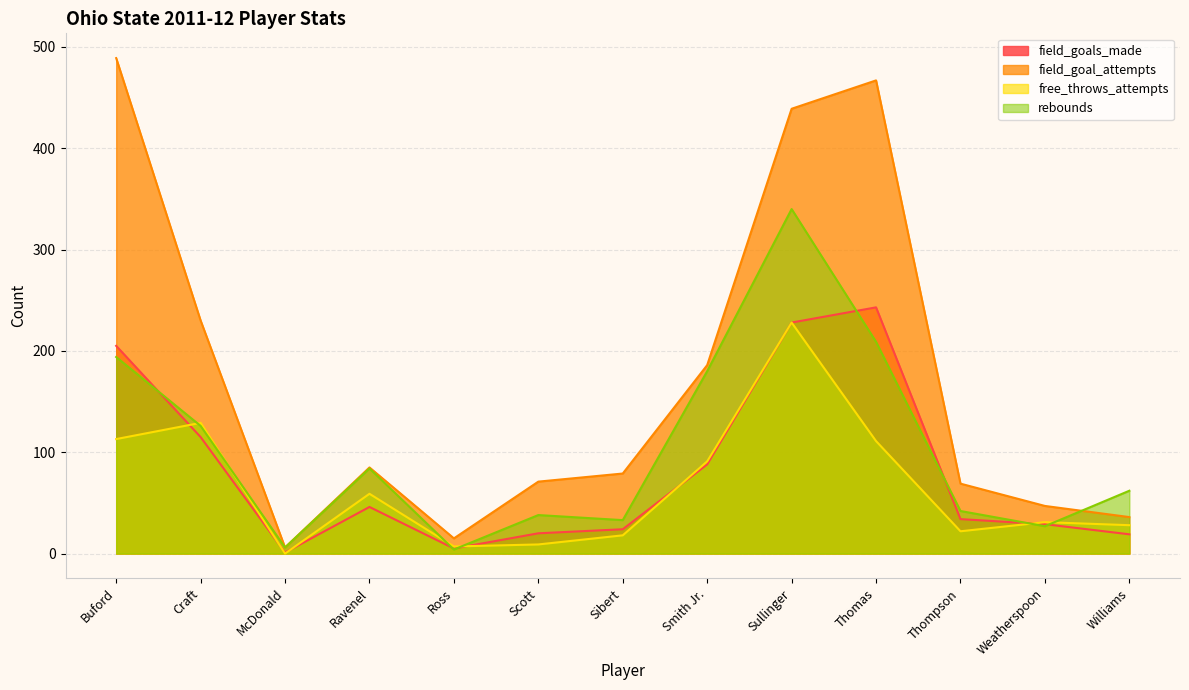

At which category does the chart reach its peak across all series?

Buford